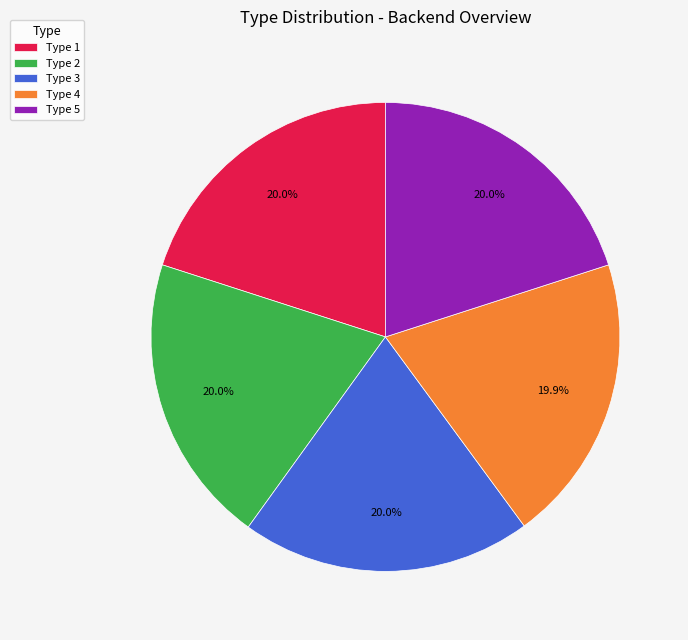

Is there a majority slice in this chart?

No